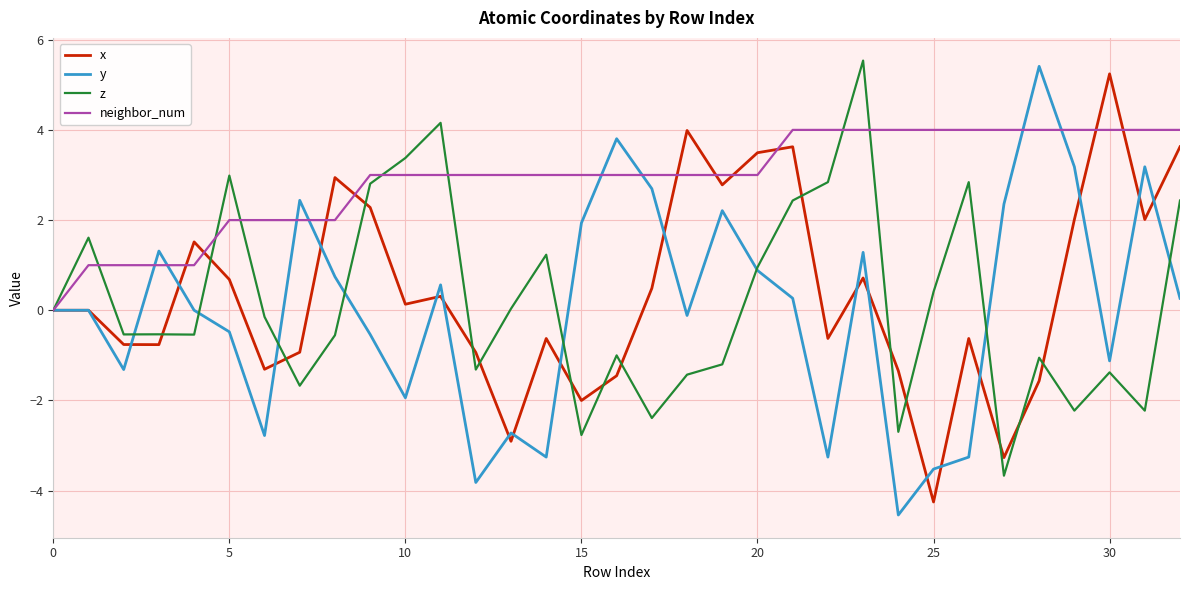

List the series in order of their peak value, highest first.

z, y, x, neighbor_num